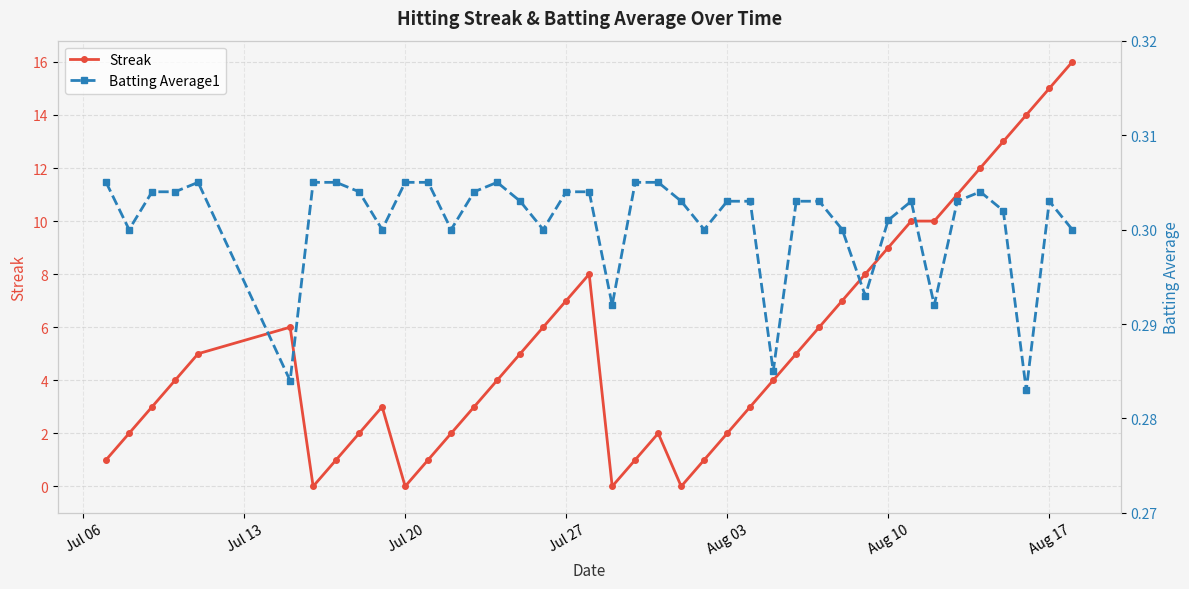

True or false: Streak has more than 1 interior local peaks.

True